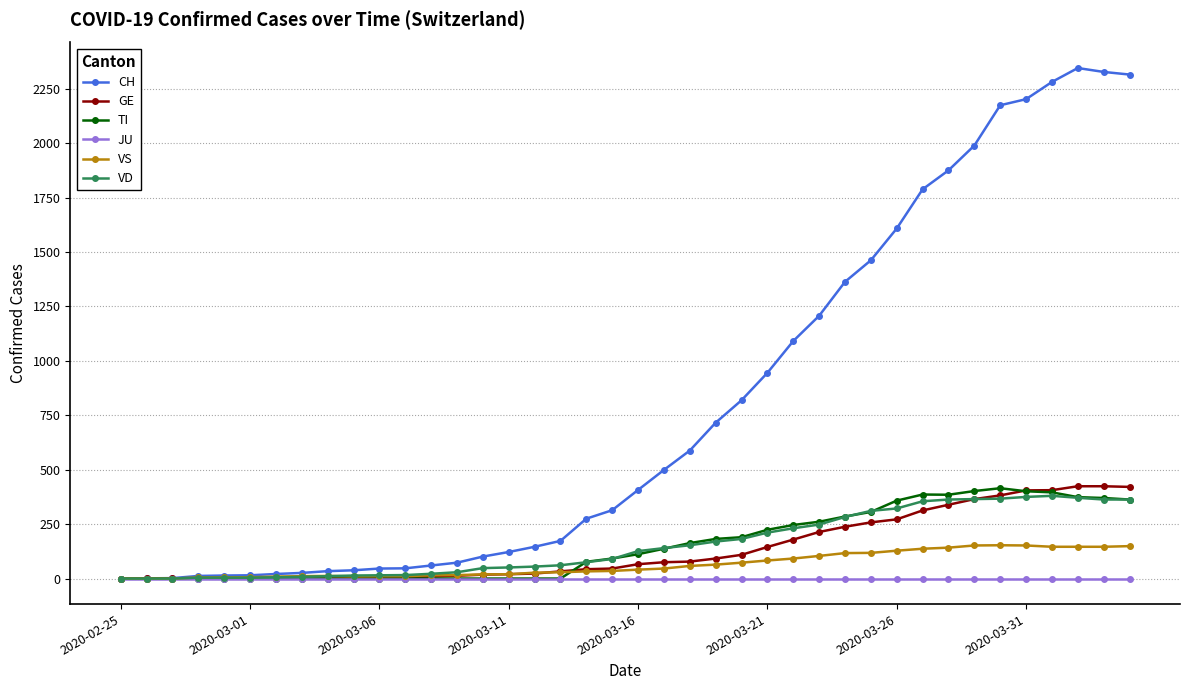

At how many categories does at least one series exceed 567?

18